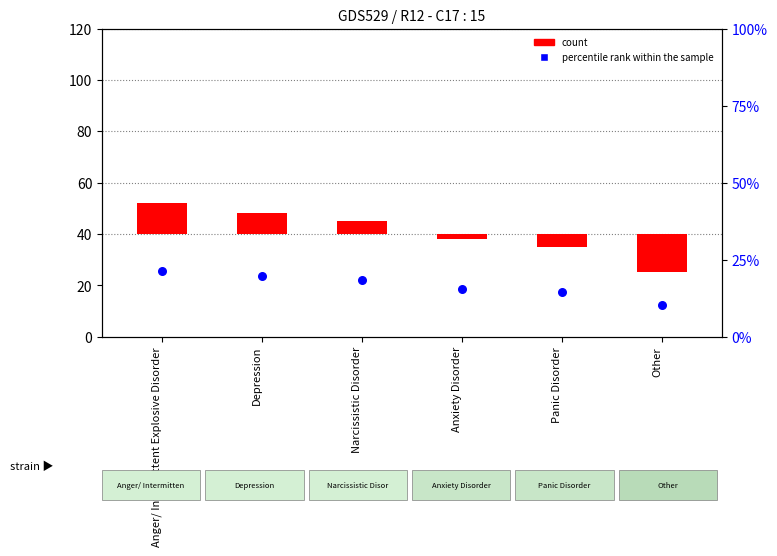

Which series has the widest spread of Y values?

count